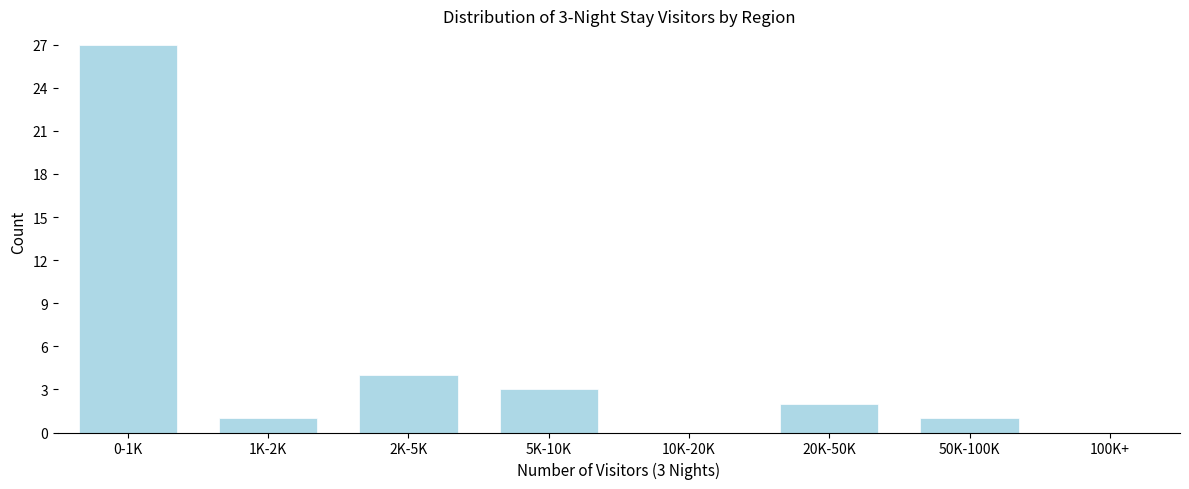

Reading left to right, list all the values displayed in this chart.

0-1K=27	1K-2K=1	2K-5K=4	5K-10K=3	10K-20K=0	20K-50K=2	50K-100K=1	100K+=0